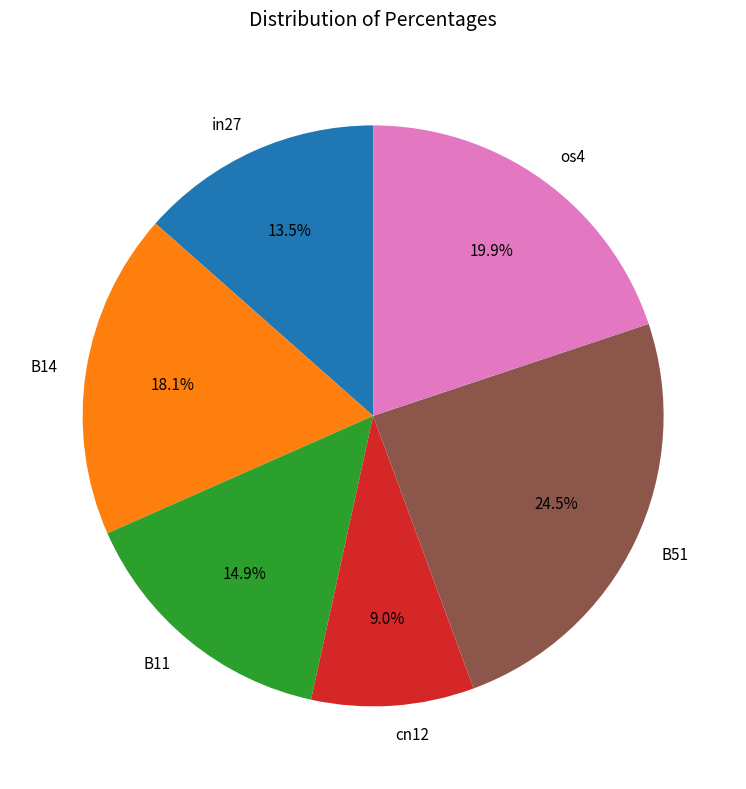

How many slices are in this pie chart?

6